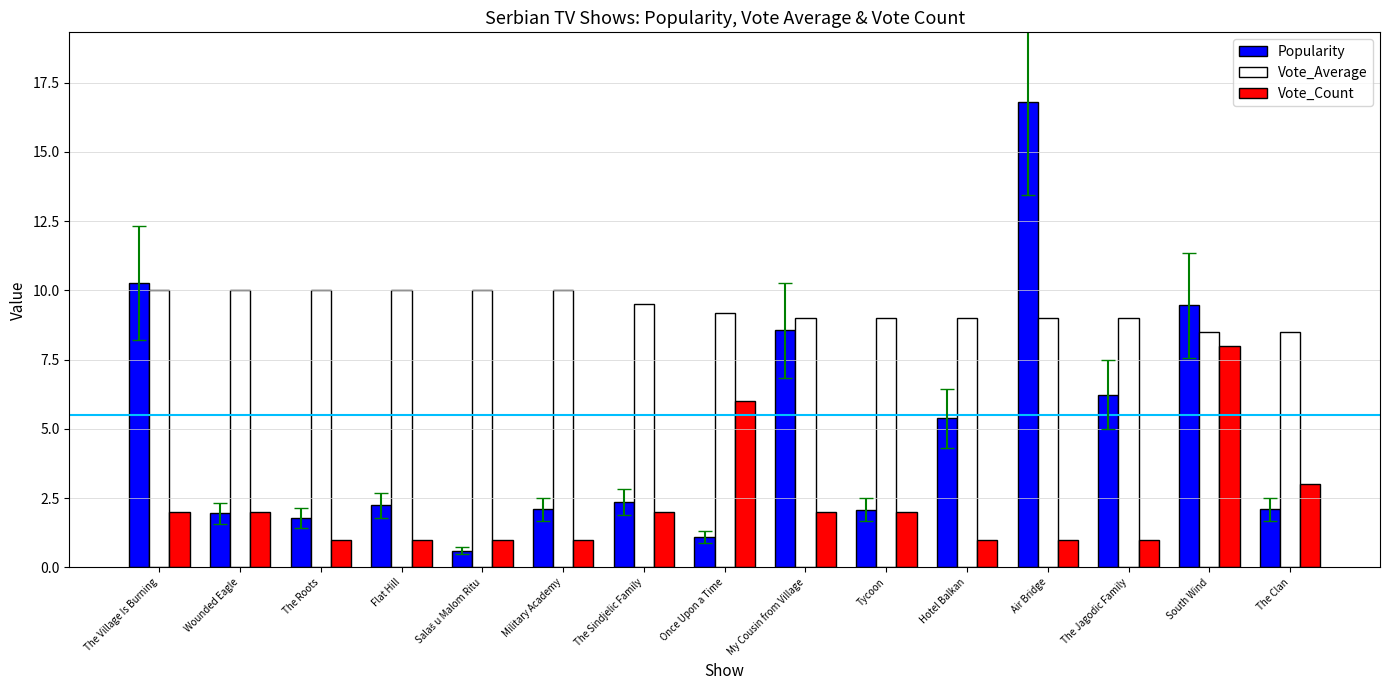

List the series in order of their peak value, lowest first.

Vote_Count, Vote_Average, Popularity